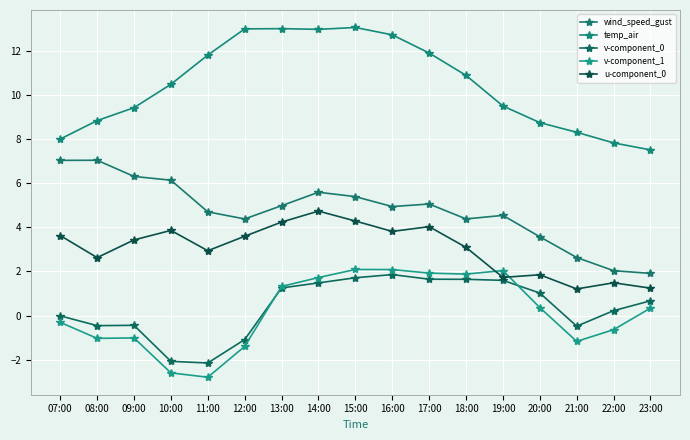

Which series has the largest total across all categories?

temp_air